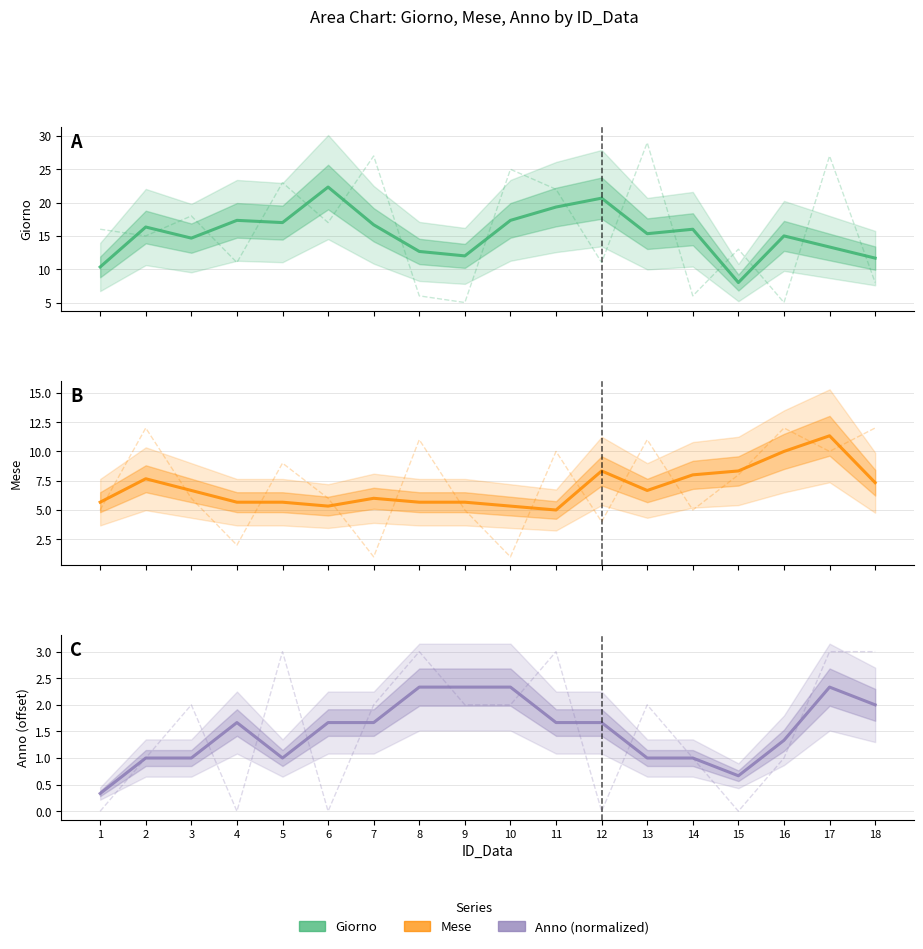

Reading right to left, transcribe all the data shown in this chart.

Giorno: 18=11.7	17=13.3	16=15.0	15=8.0	14=16.0	13=15.3	12=20.7	11=19.3	10=17.3	9=12.0	8=12.7	7=16.7	6=22.3	5=17.0	4=17.3	3=14.7	2=16.3	1=10.3
Mese: 18=7.3	17=11.3	16=10.0	15=8.3	14=8.0	13=6.7	12=8.3	11=5.0	10=5.3	9=5.7	8=5.7	7=6.0	6=5.3	5=5.7	4=5.7	3=6.7	2=7.7	1=5.7
Anno (normalized): 18=2.0	17=2.3	16=1.3	15=0.7	14=1.0	13=1.0	12=1.7	11=1.7	10=2.3	9=2.3	8=2.3	7=1.7	6=1.7	5=1.0	4=1.7	3=1.0	2=1.0	1=0.3